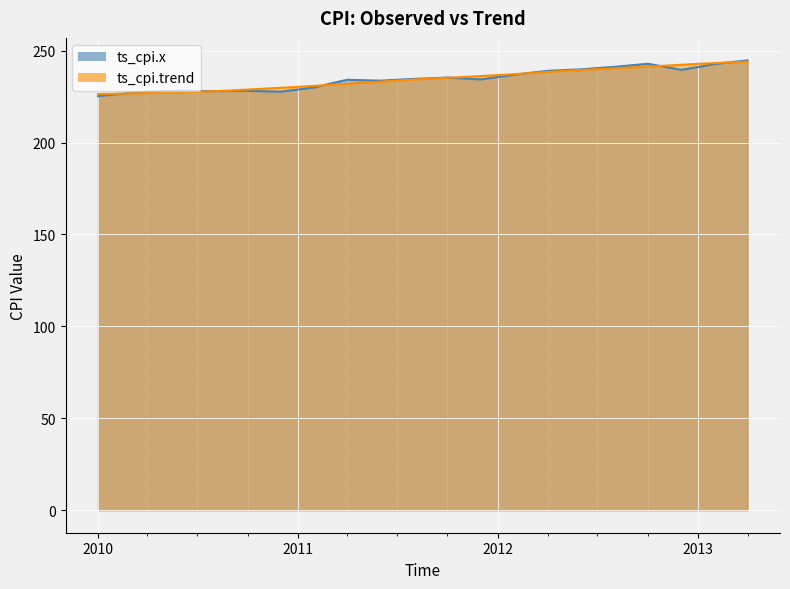

Rank the series at 10/1/2011 from lowest to highest value.

ts_cpi.trend, ts_cpi.x